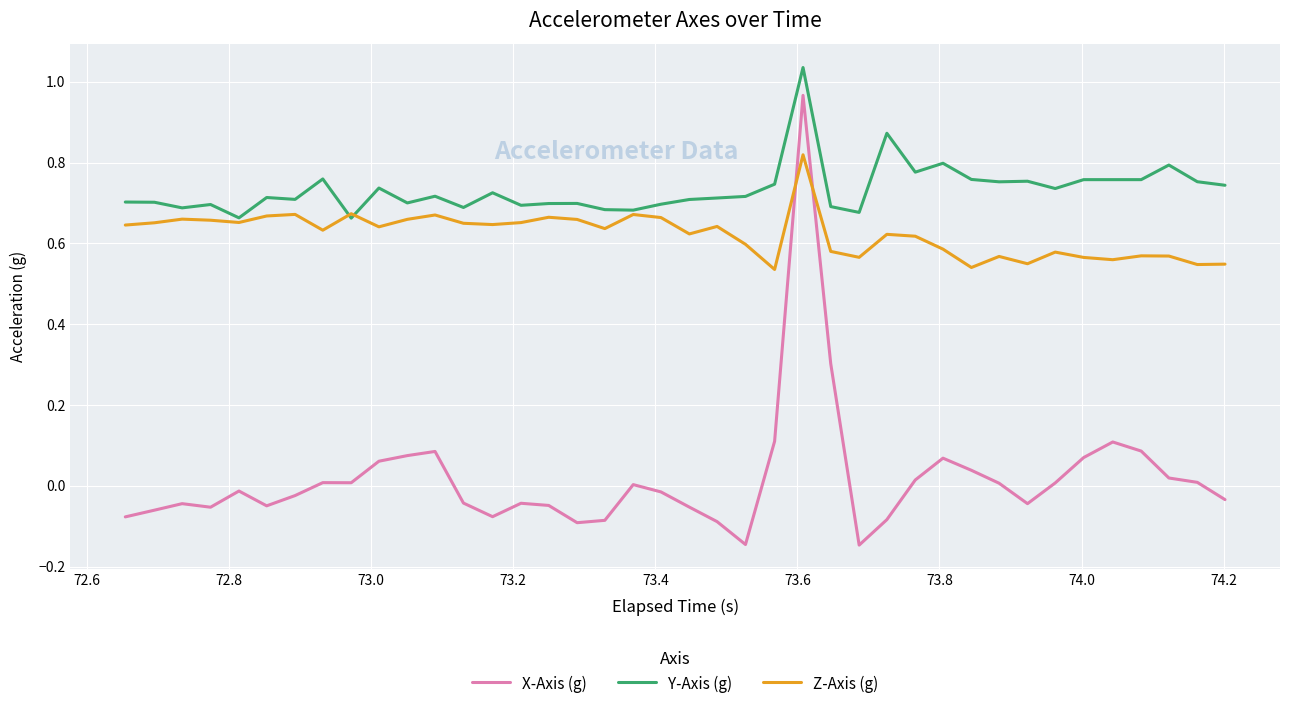

Which series has the largest total across all categories?

Y-Axis (g)